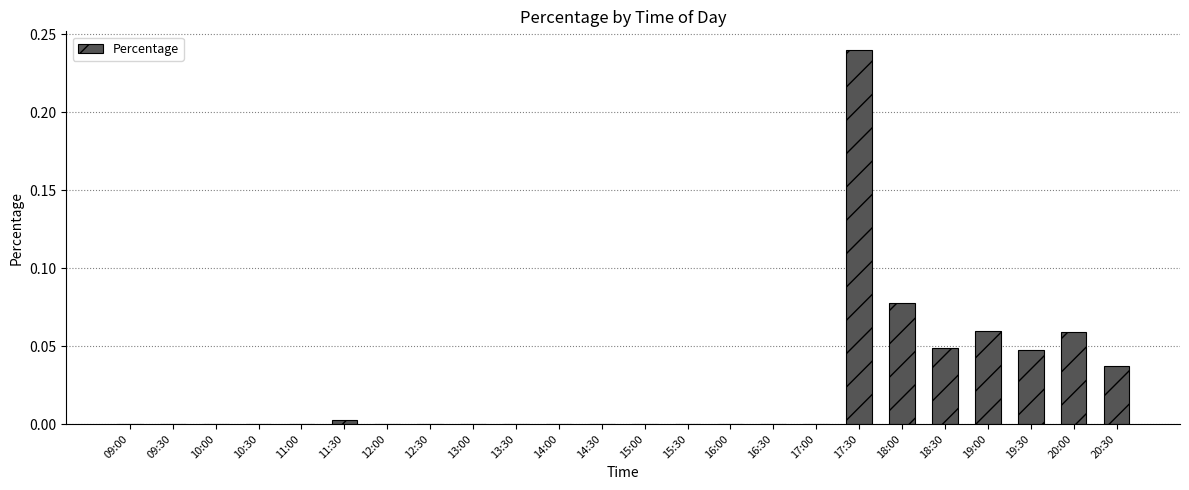

Does the chart contain stacked bars?

No